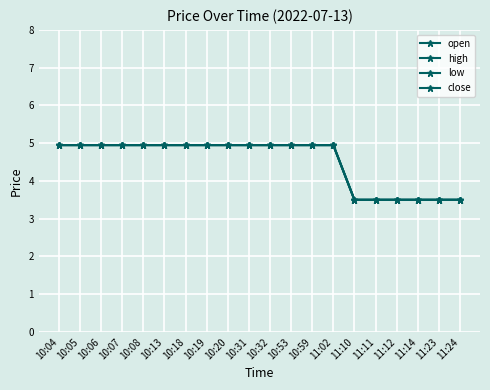

The value of low at 11:12 is 1.5. True or false?

False